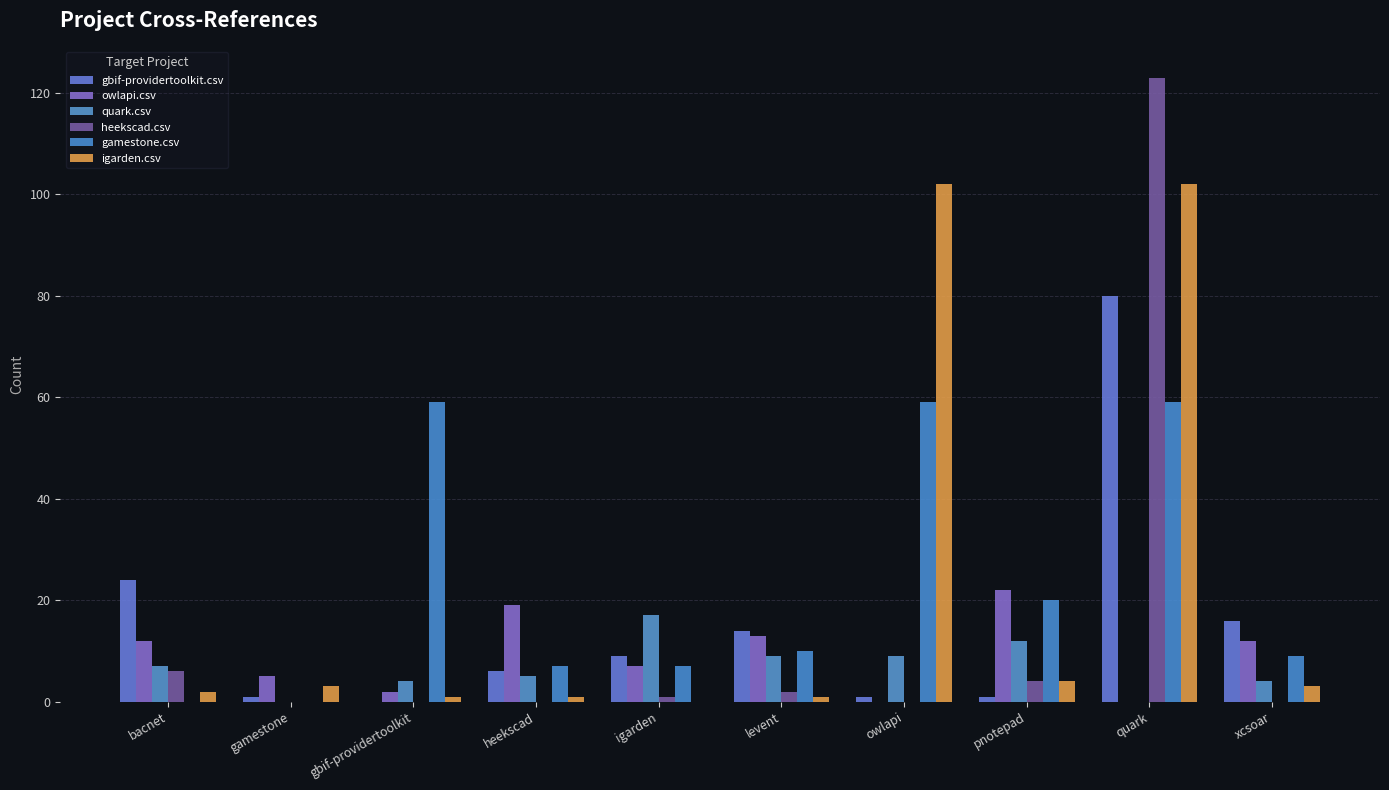

Are the bars grouped side by side (vs. stacked)?

Yes